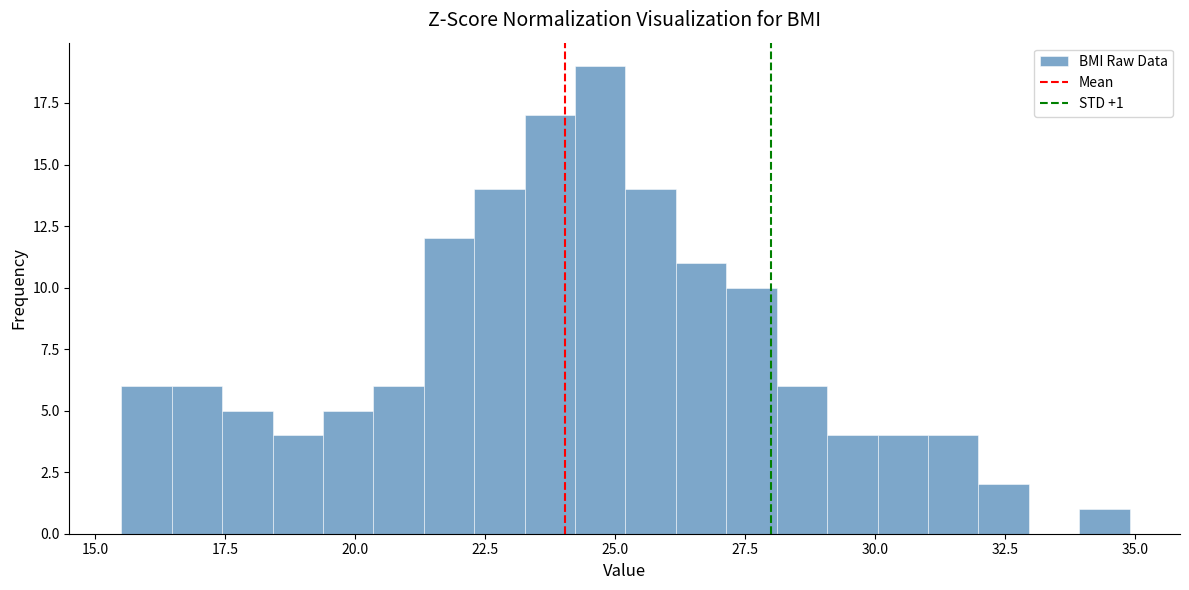

Around what value on the x-axis is the tallest bar? Give the approximate position of its centre, as read against the axis.

24.5